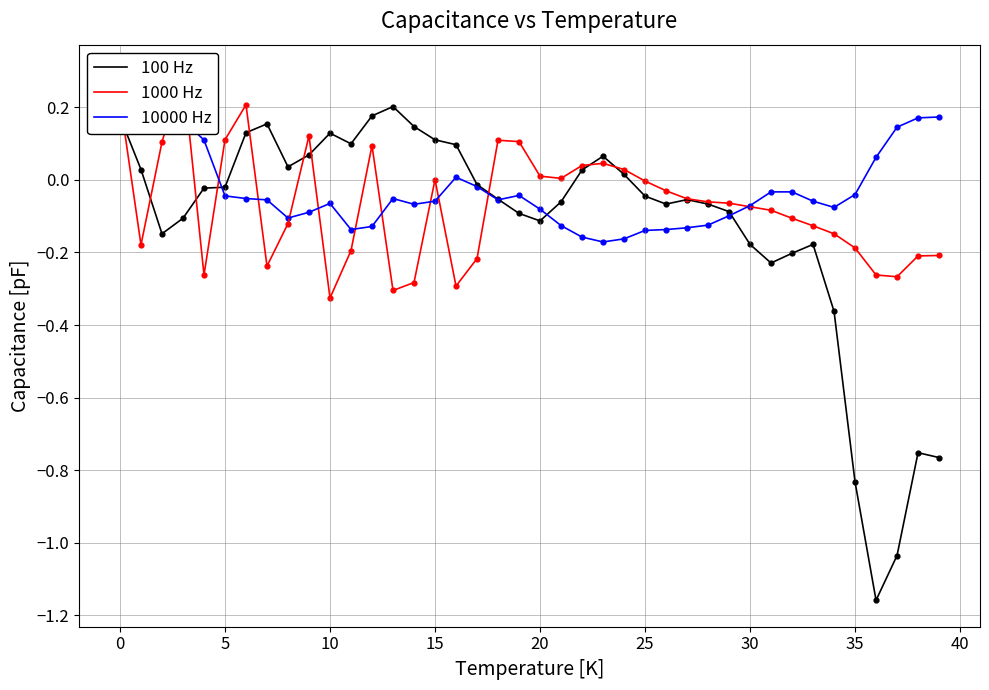

At how many categories does at least one series exceed 0?

28